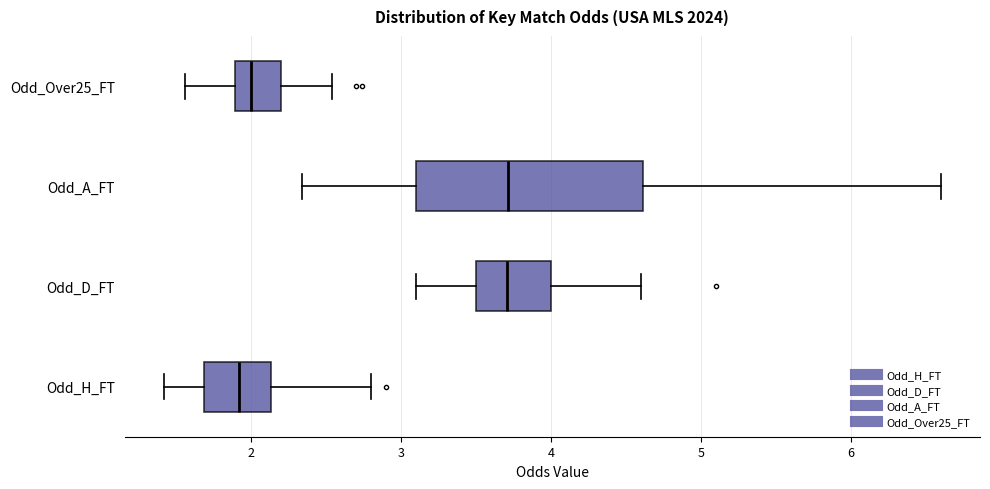

Reading bottom to top, transcribe this box plot: for each box, give where its median line is, the range the box spans, and where its two whiskers end, as read against the x-axis. The values are not printed on the chart, so give them approximately, as read against the axis.

Odd_H_FT: median 1.9, box 1.7 to 2.1, whiskers 1.4 to 2.8
Odd_D_FT: median 3.7, box 3.5 to 4.0, whiskers 3.1 to 4.6
Odd_A_FT: median 3.7, box 3.1 to 4.6, whiskers 2.3 to 6.6
Odd_Over25_FT: median 2.0, box 1.9 to 2.2, whiskers 1.6 to 2.5